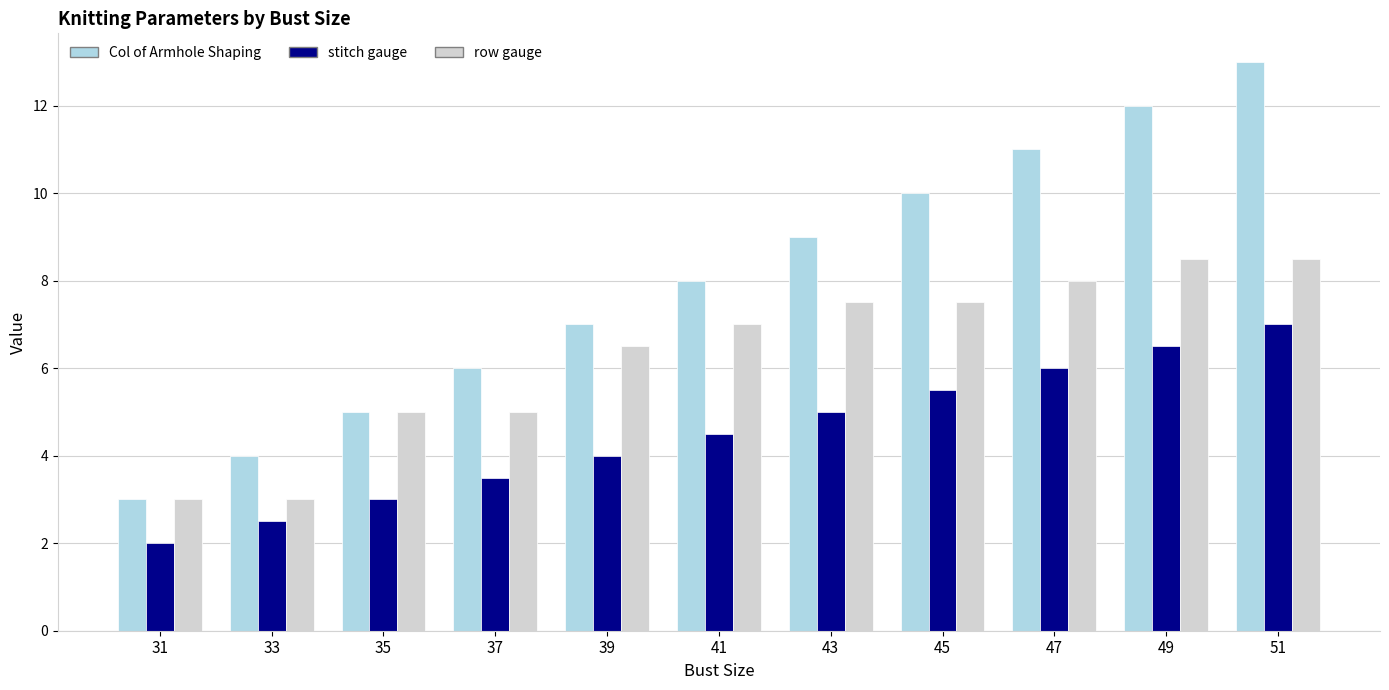

What is the smallest value displayed?

2.0